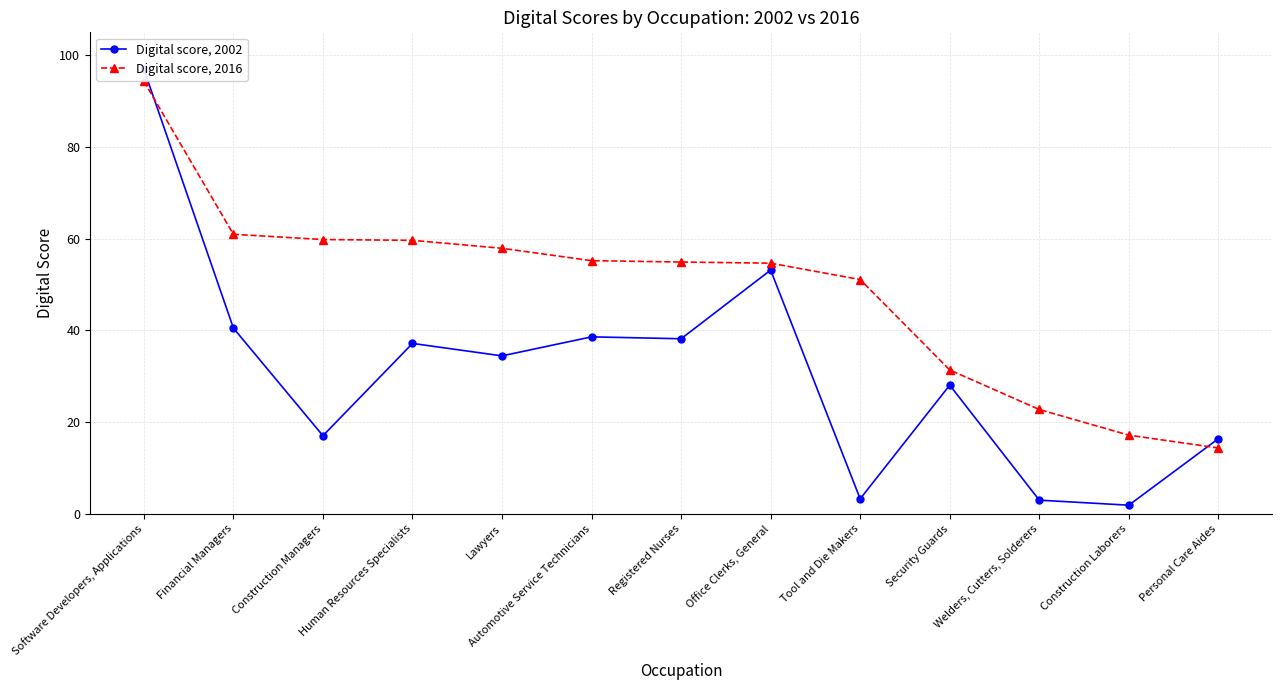

The Digital score, 2002 series shows 20.2 at Automotive Service Technicians. True or false?

False